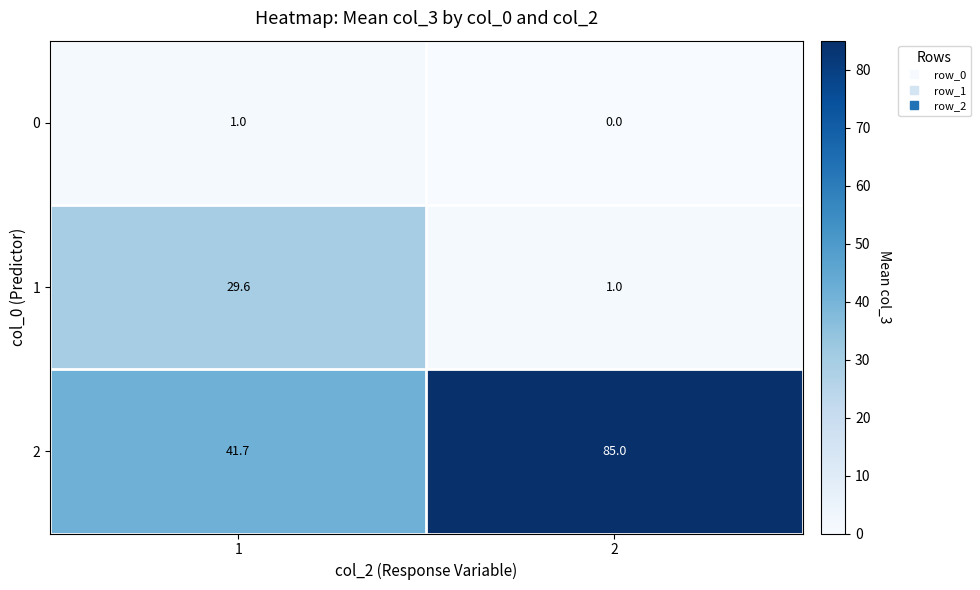

Which series changed the most between 1 and 2?

2